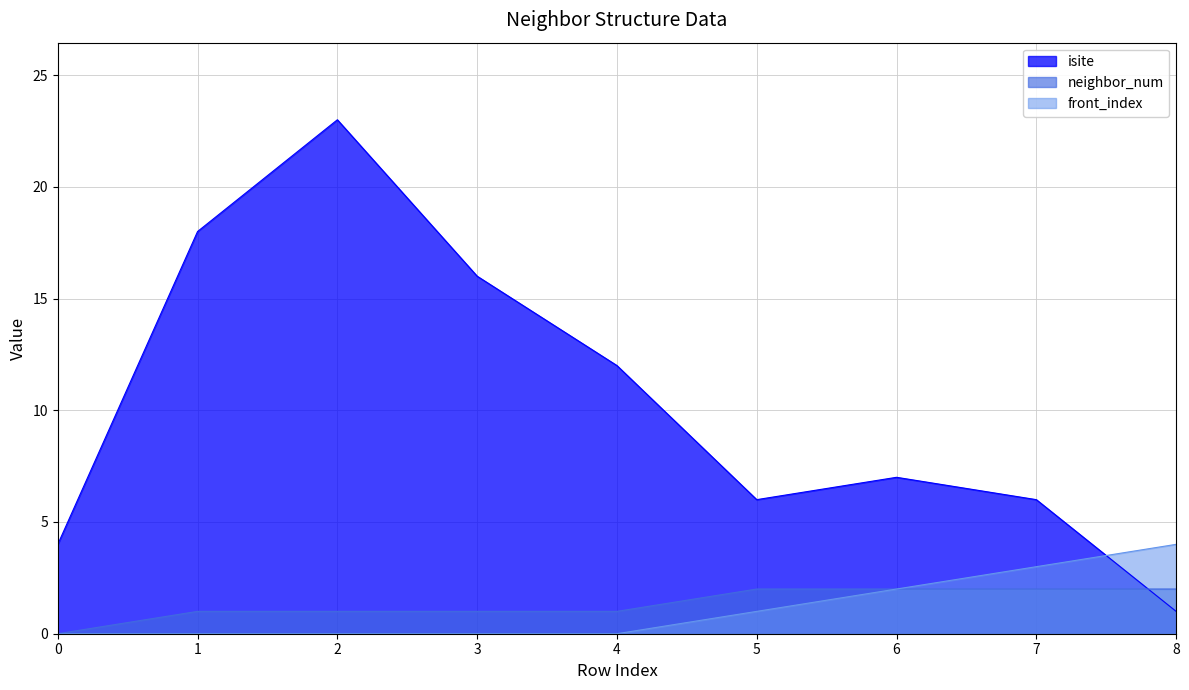

In isite, how many points are higher than both neighbors (excluding endpoints)?

2